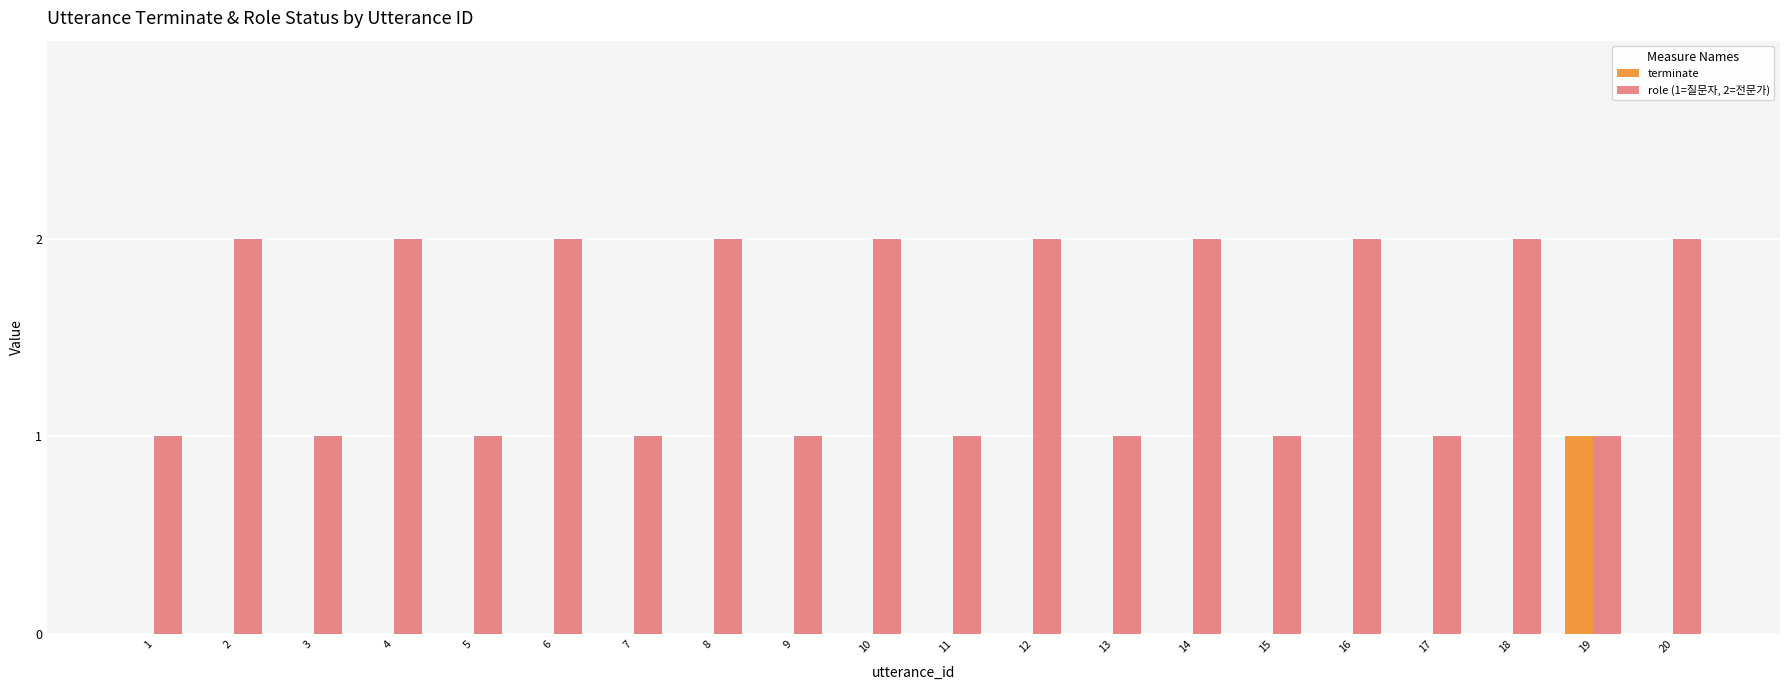

What is the maximum value shown in the chart?

2